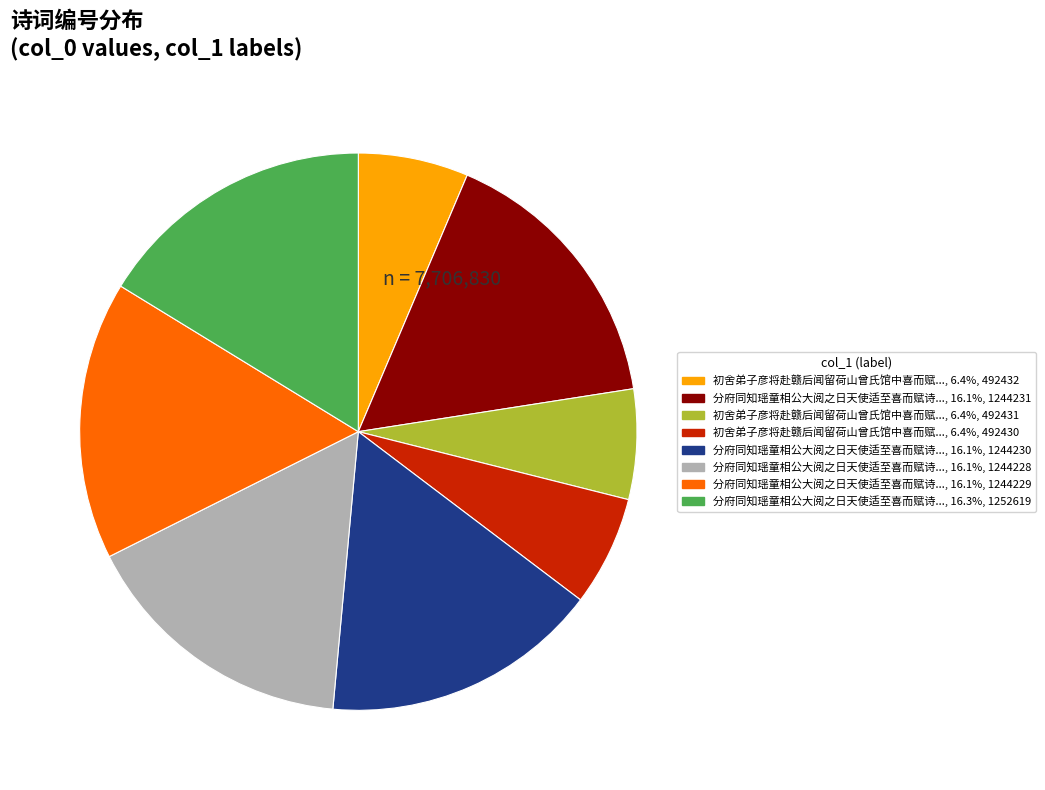

Is there any slice that represents more than half of the pie?

No